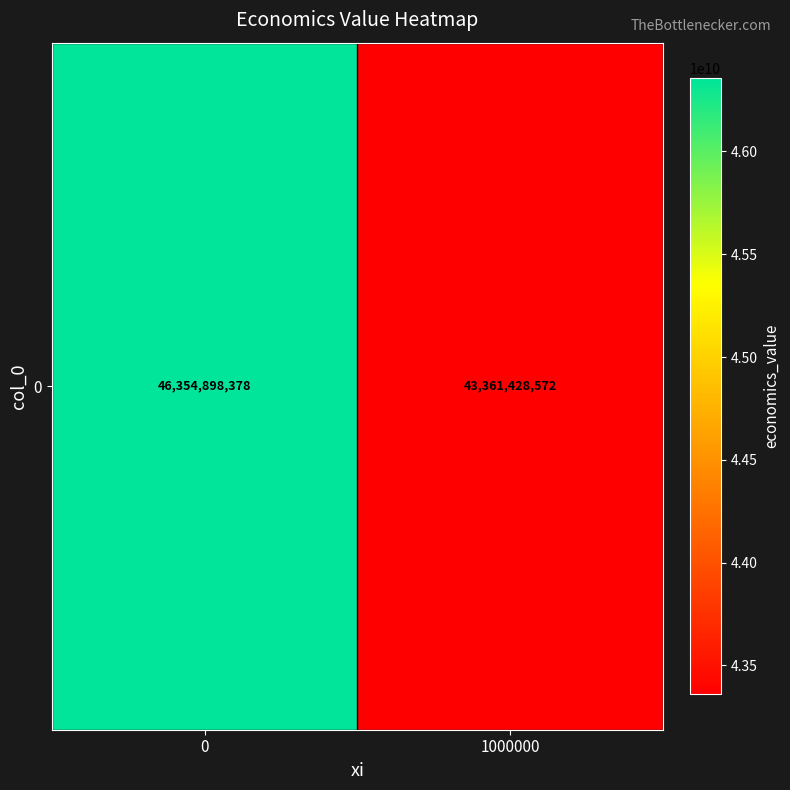

Is it true that the value at 1000000 is 43361428571.7?

True